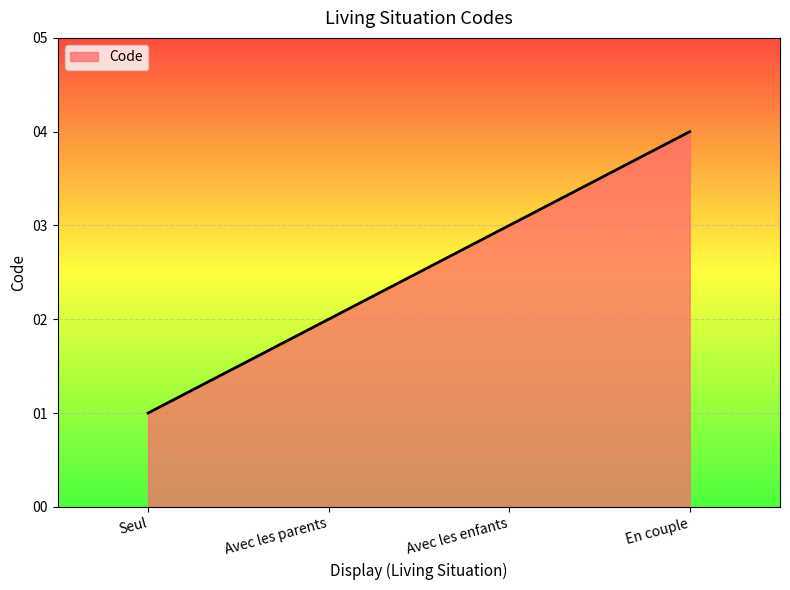

Count the number of categories in the chart.

4